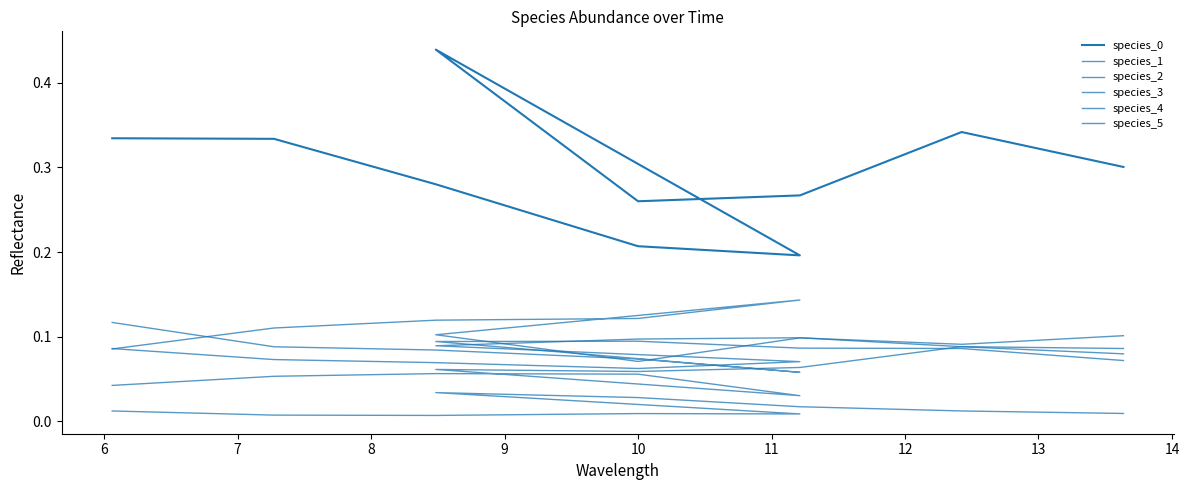

True or false: species_4 and species_1 intersect in this chart.

False